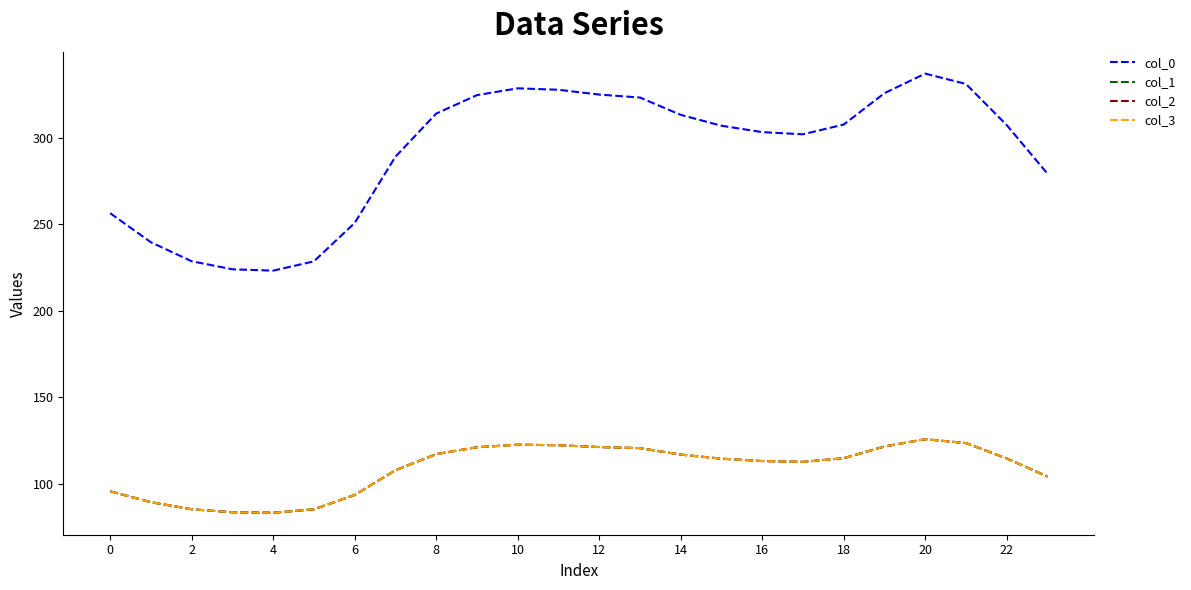

Does the chart have visible grid lines?

No